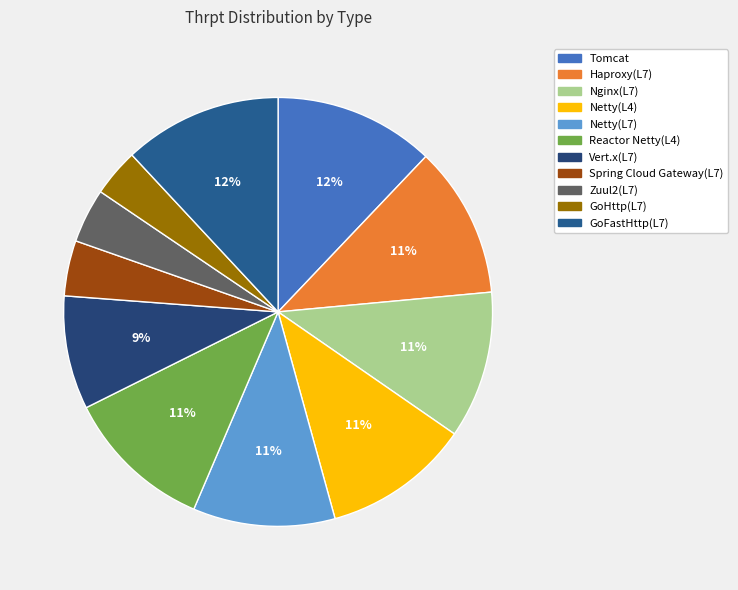

Is there a majority slice in this chart?

No